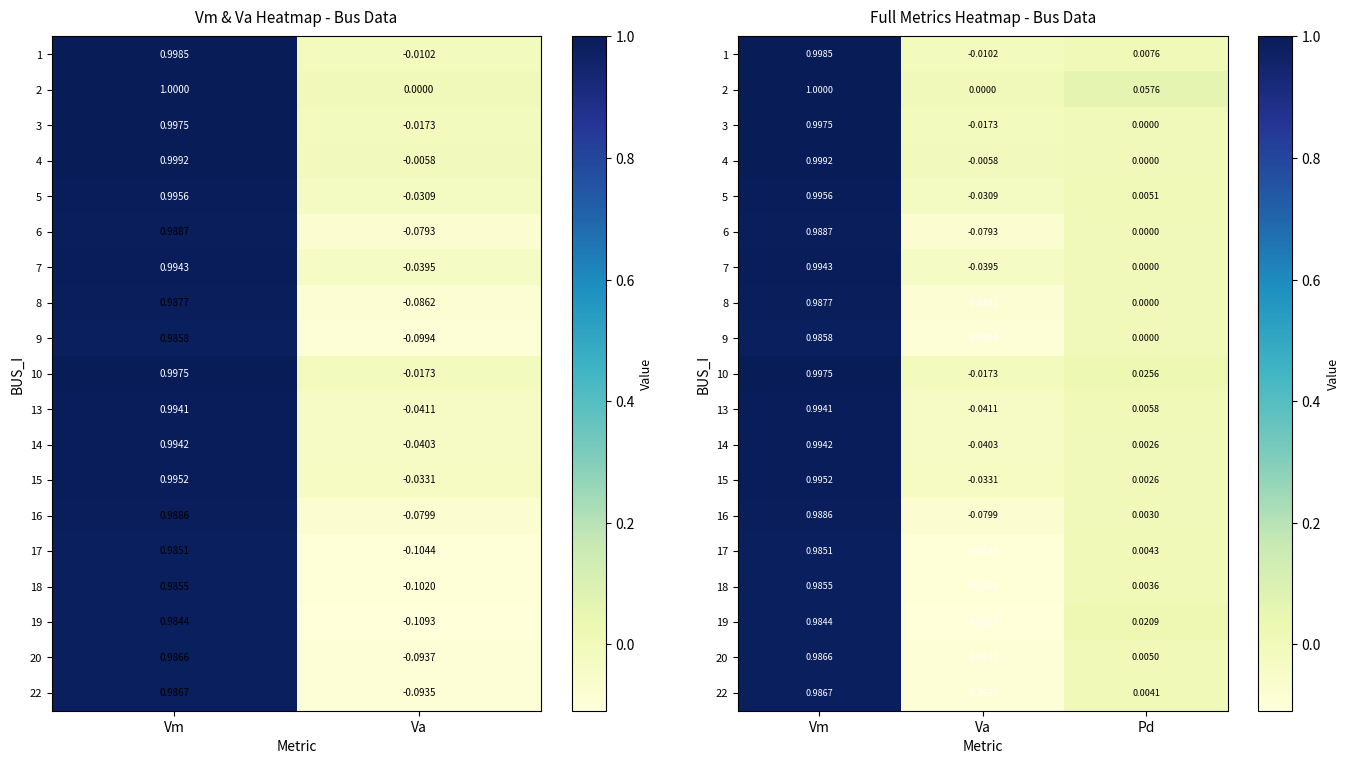

Which label corresponds to the smallest value in the chart?

Va